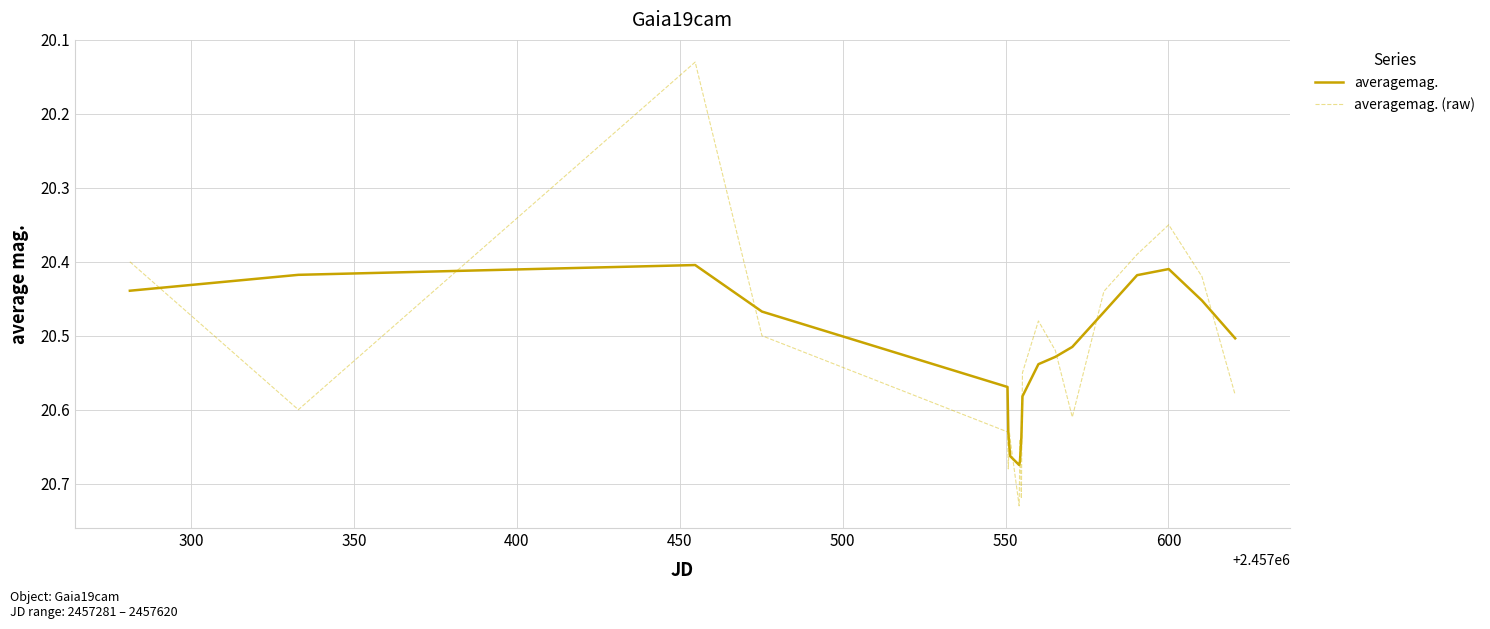

What is the difference between the maximum and minimum values in the averagemag. (raw) series?

0.6